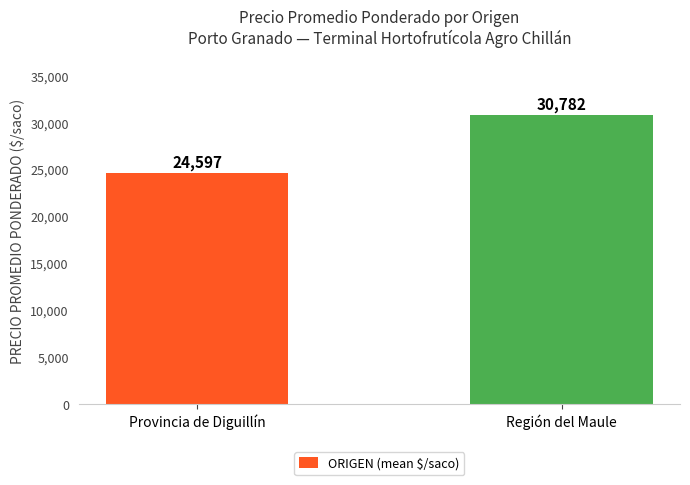

Reading left to right, extract all data points from this chart.

24597	30782